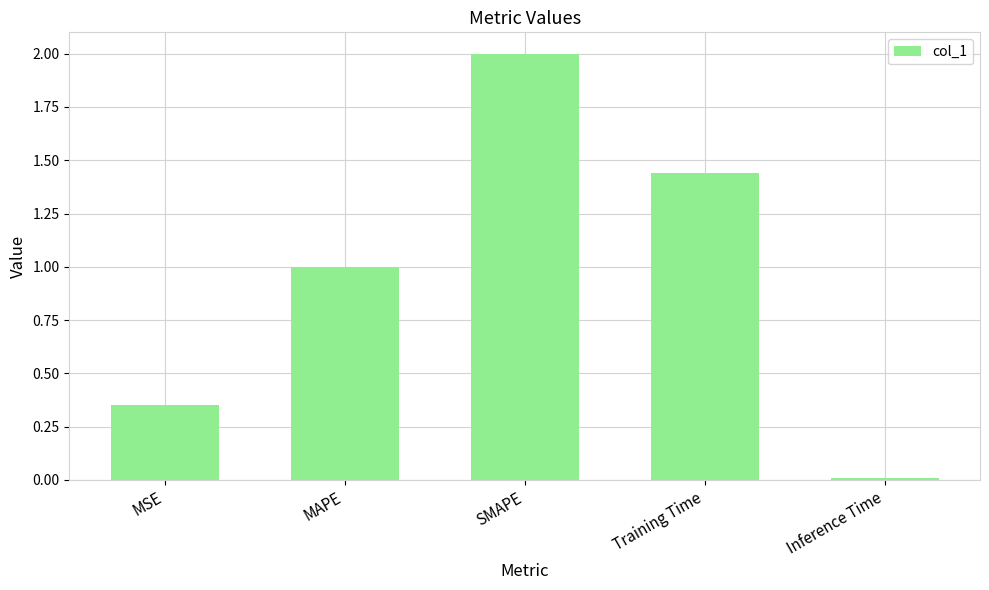

Are the bars horizontal?

No